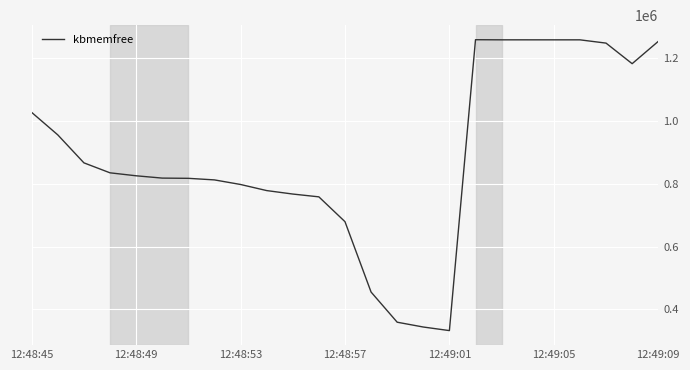

What is the minimum value shown in the chart?

332636